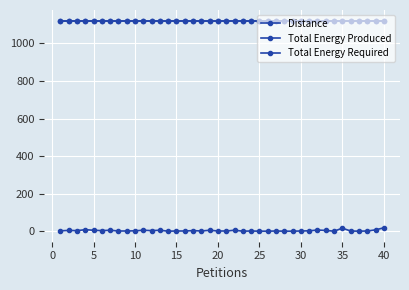

What is the maximum value for Total Energy Produced?

1120